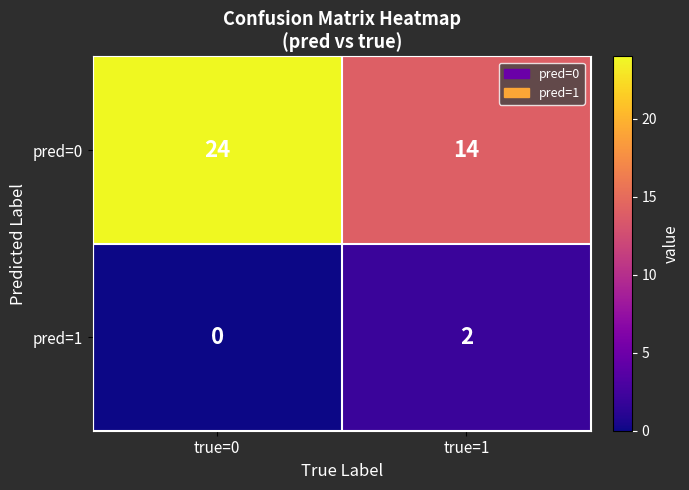

What is the maximum value shown in the chart?

24